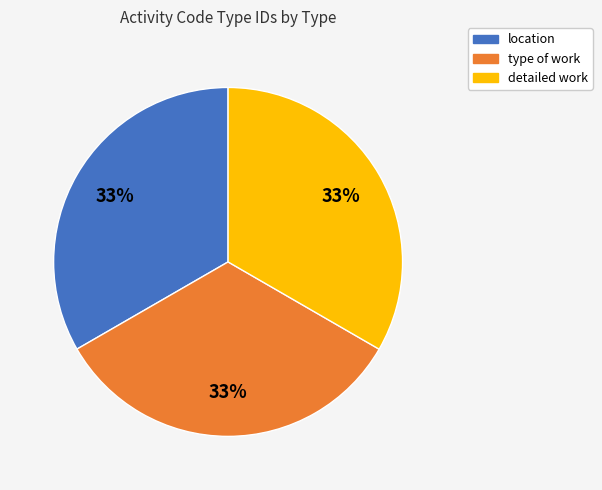

Is there any slice that represents more than half of the pie?

No